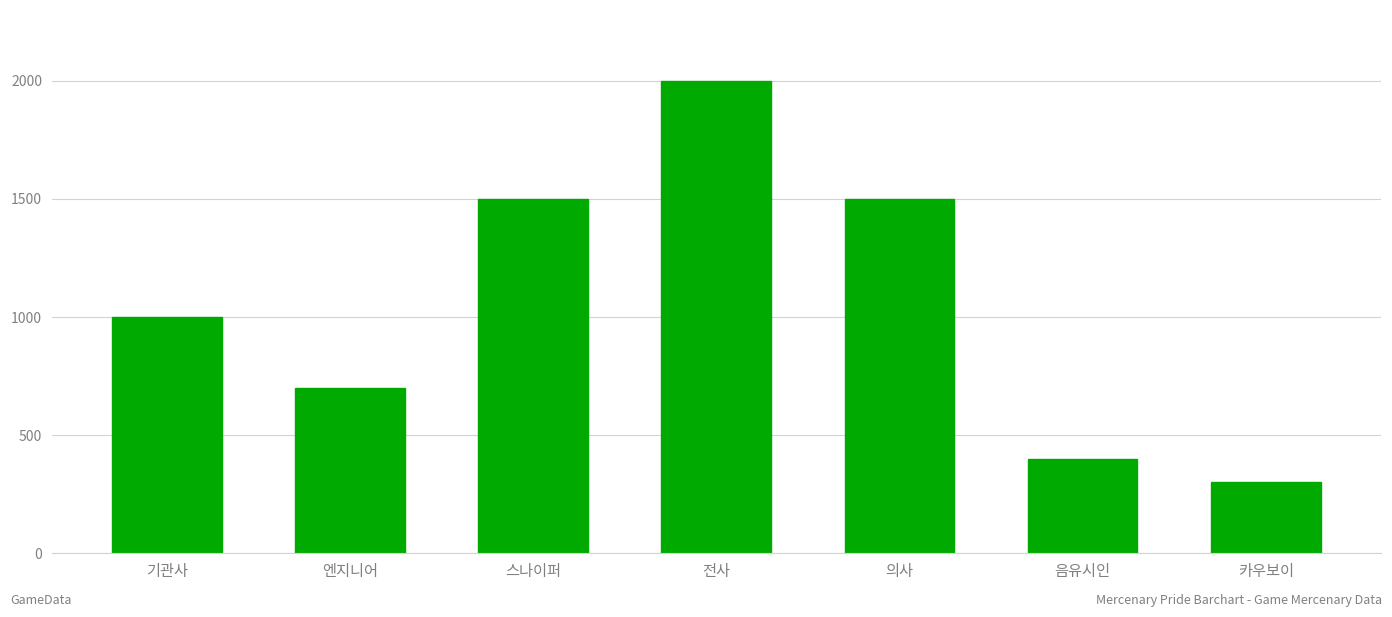

Are the bars grouped side by side (vs. stacked)?

No